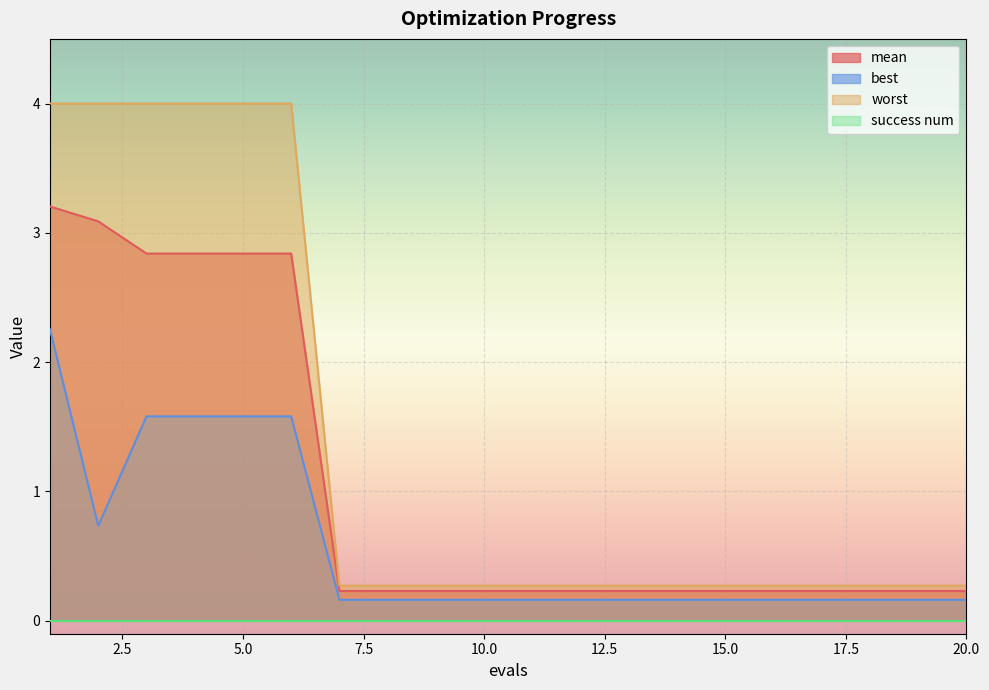

How many interior local valleys does the best series have?

1